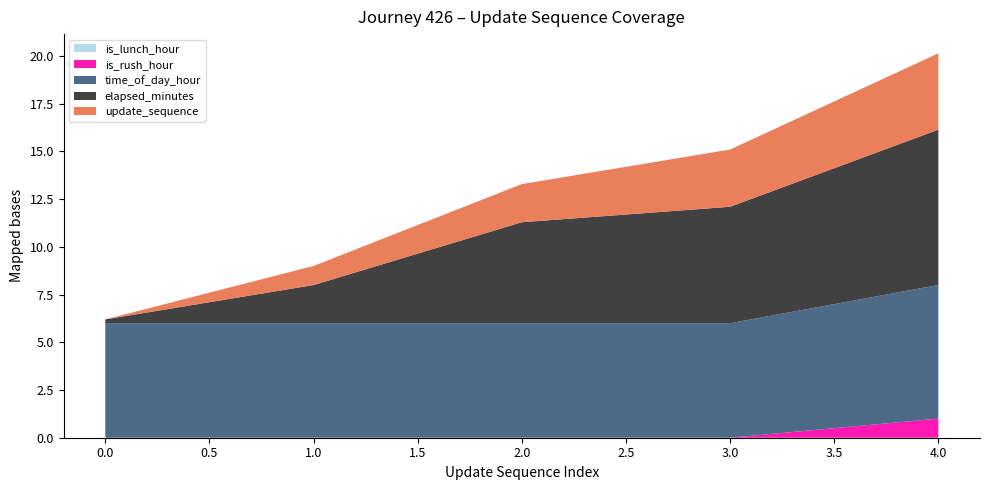

What is the total value across all series at 3.0?

15.1